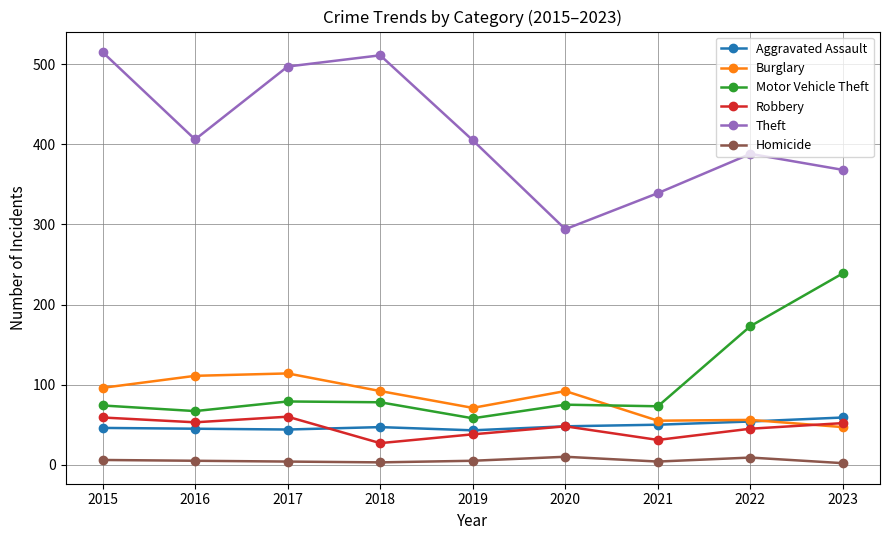

Where does the Robbery series first go above 48?

2015